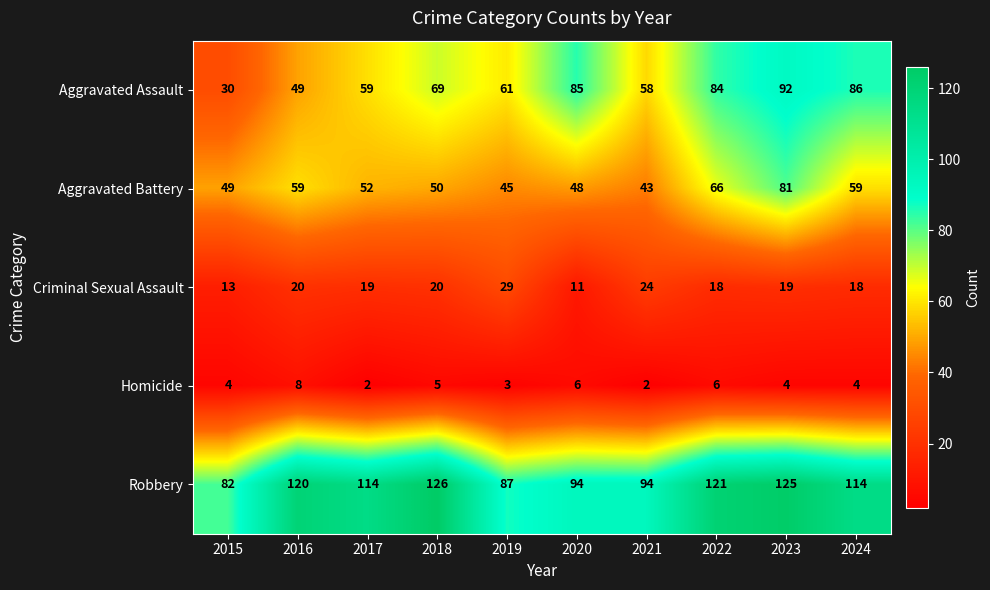

Which series has the widest spread of values?

Aggravated Assault